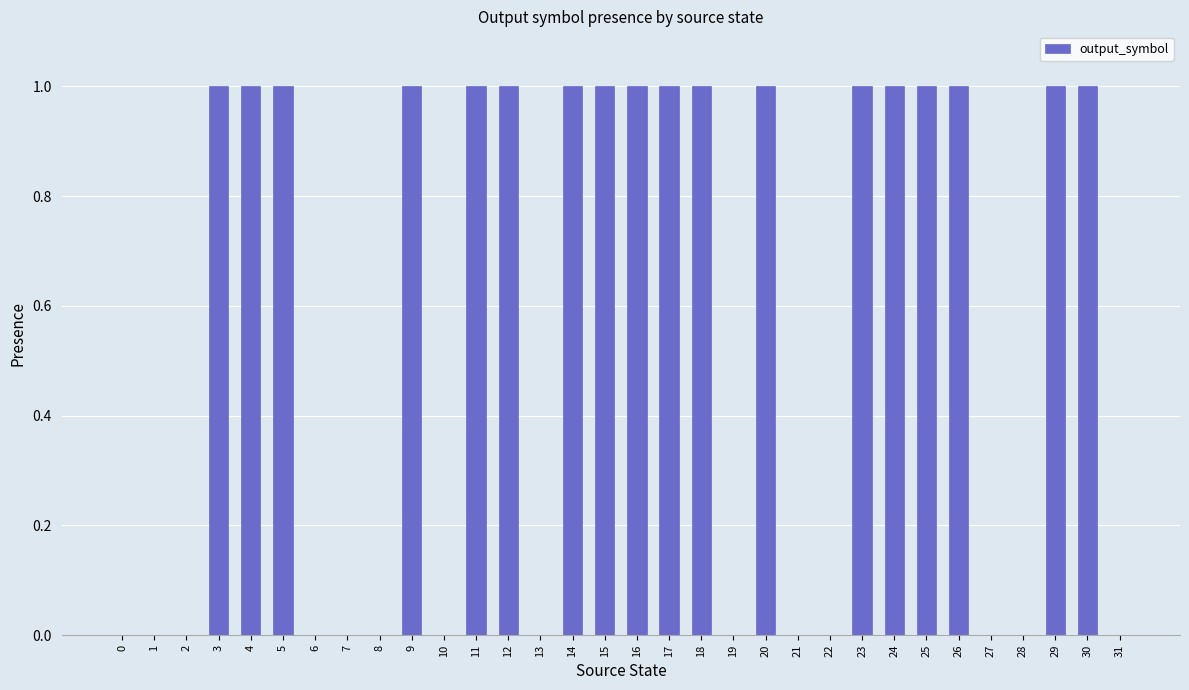

Approximately how many times larger is the value at 17 compared to 25?

1.0